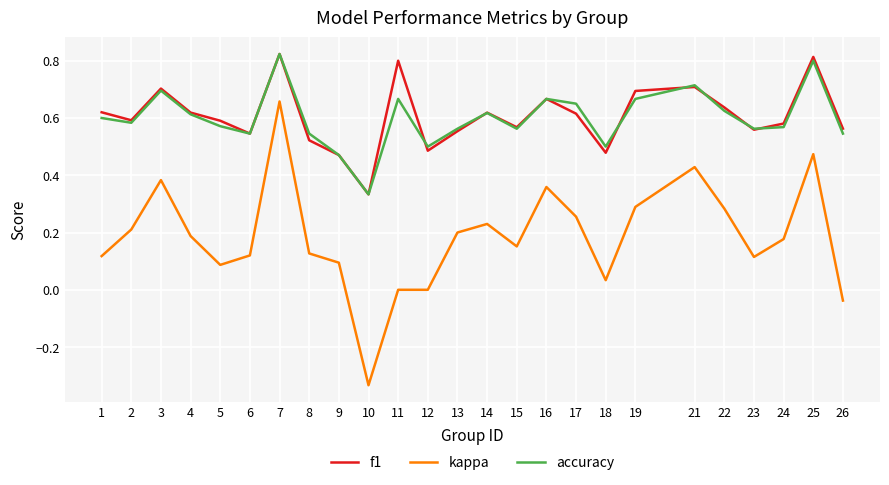

What is the total value across all series at 3?

1.8